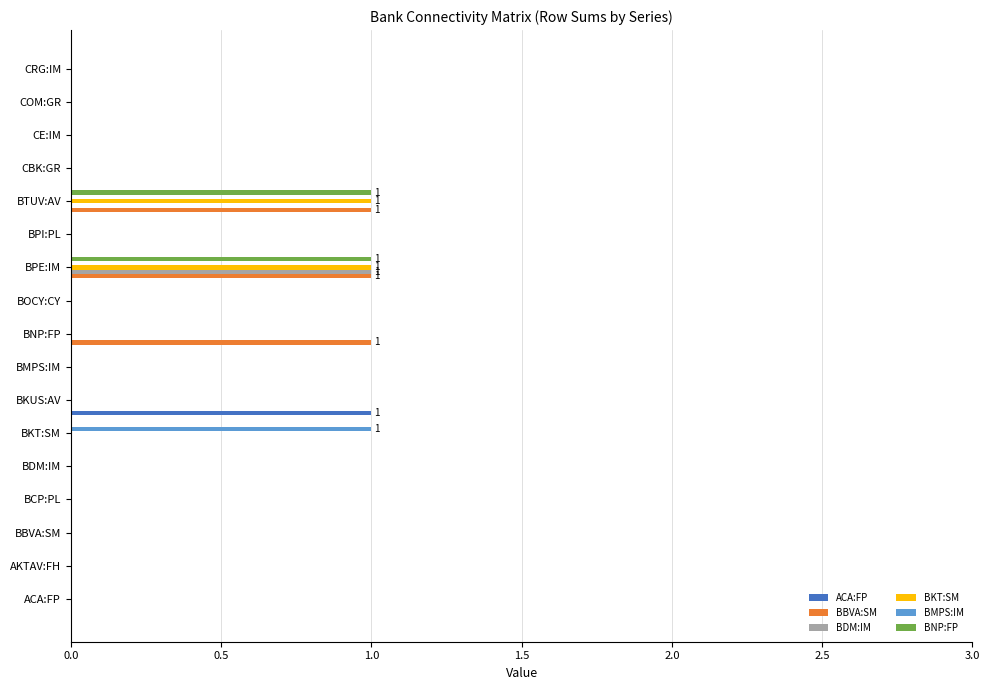

True or false: ACA:FP has a value of 0 at BPI:PL.

True